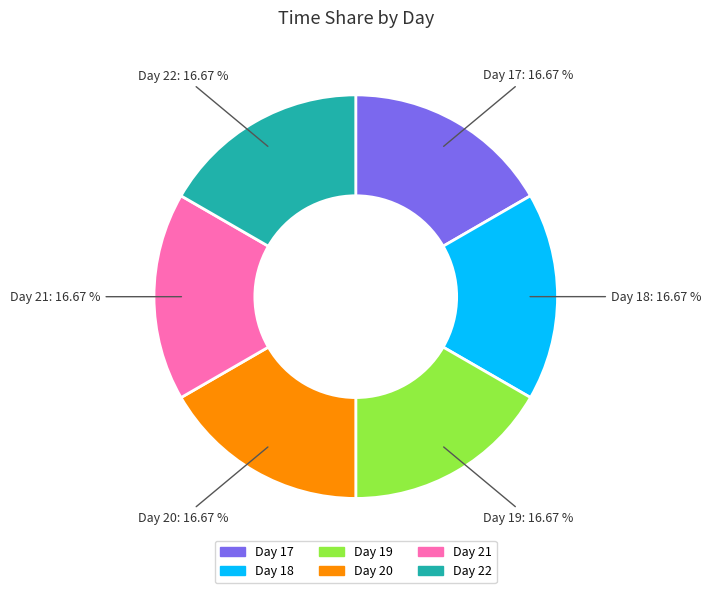

Does any single category account for the majority?

No